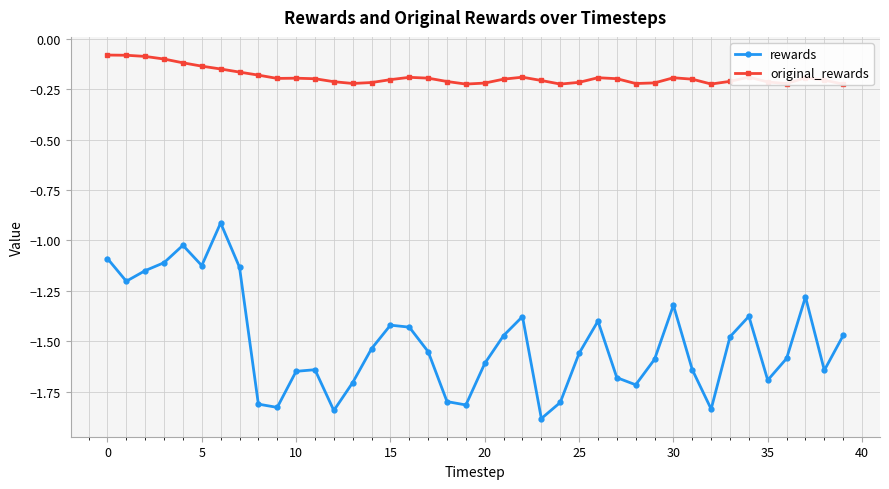

What is the maximum value for rewards?

-0.9